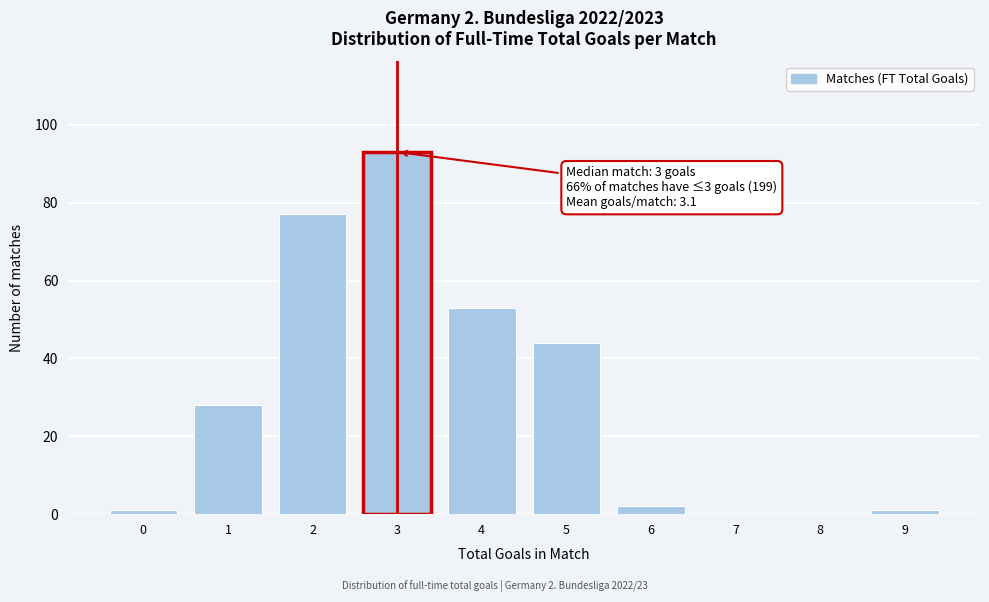

Reading left to right, what are all the values shown in this chart?

0=1	1=28	2=77	3=93	4=53	5=44	6=2	7=0	8=0	9=1